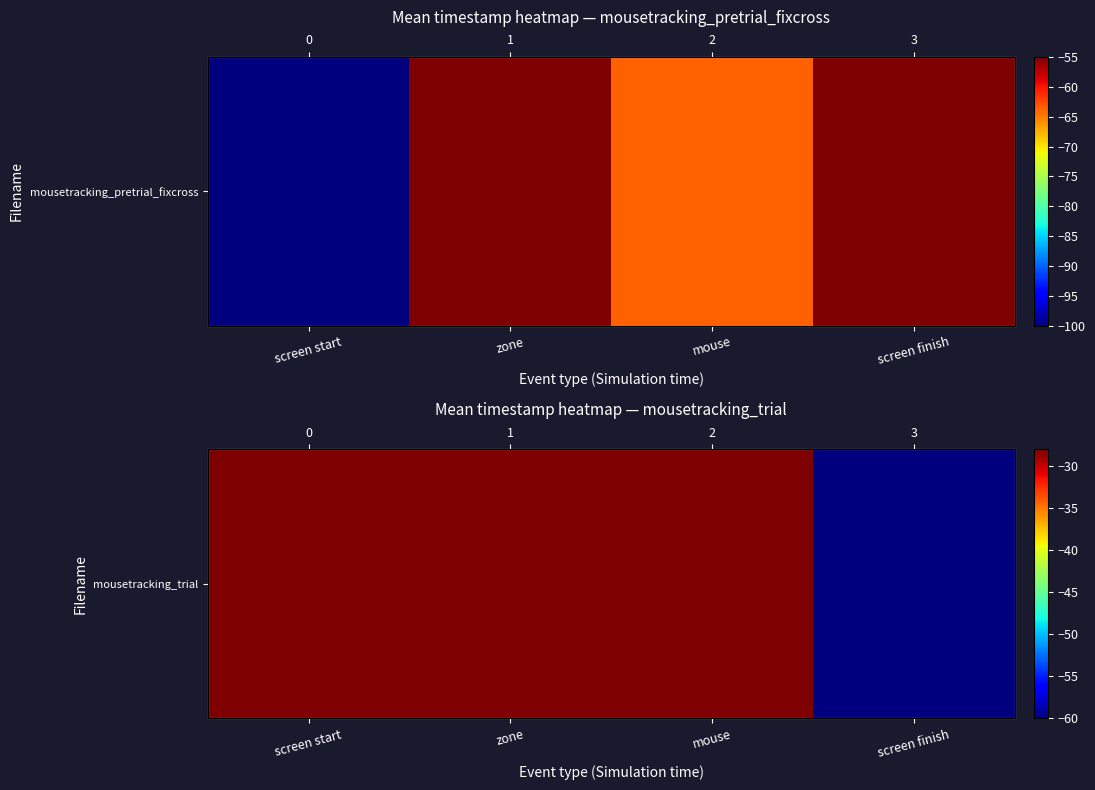

How many data points are less than 0?

3